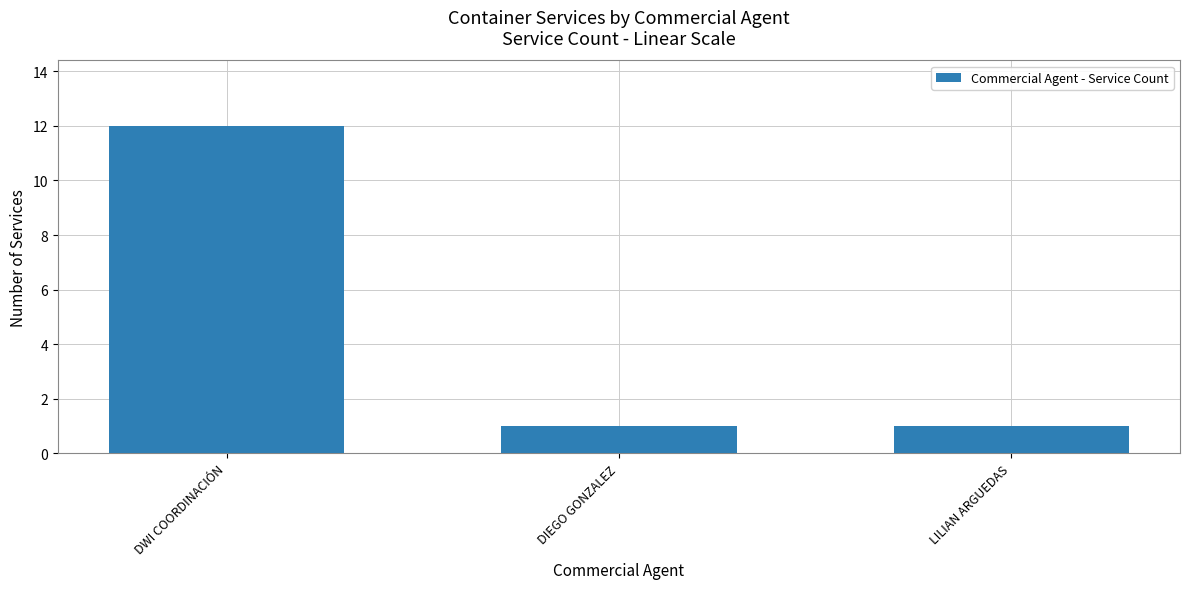

What position from the left is DWI COORDINACIÓN?

1